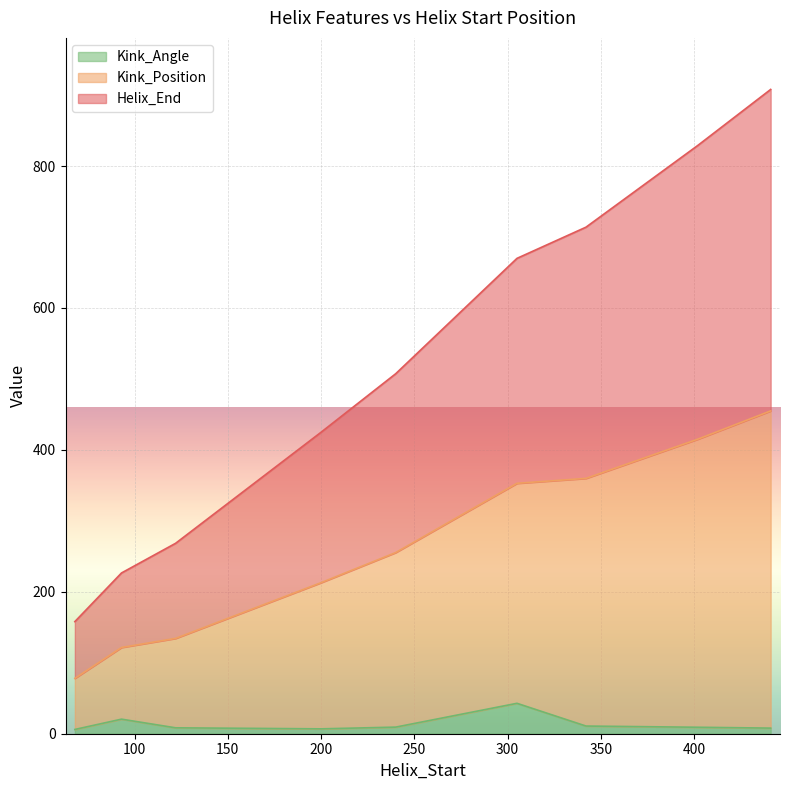

Reading left to right, list all the values displayed in this chart.

Helix_End: 68=158.0	93=226.5	122=268.3	200=424.9	240=507.3	305=669.8	342=713.8	402=829.1	441=907.9
Kink_Position: 68=78.0	93=121.5	122=134.3	200=212.9	240=255.3	305=352.8	342=359.8	402=415.1	441=454.9
Kink_Angle: 68=6.0	93=20.5	122=8.3	200=6.9	240=9.3	305=42.8	342=10.8	402=9.1	441=7.9